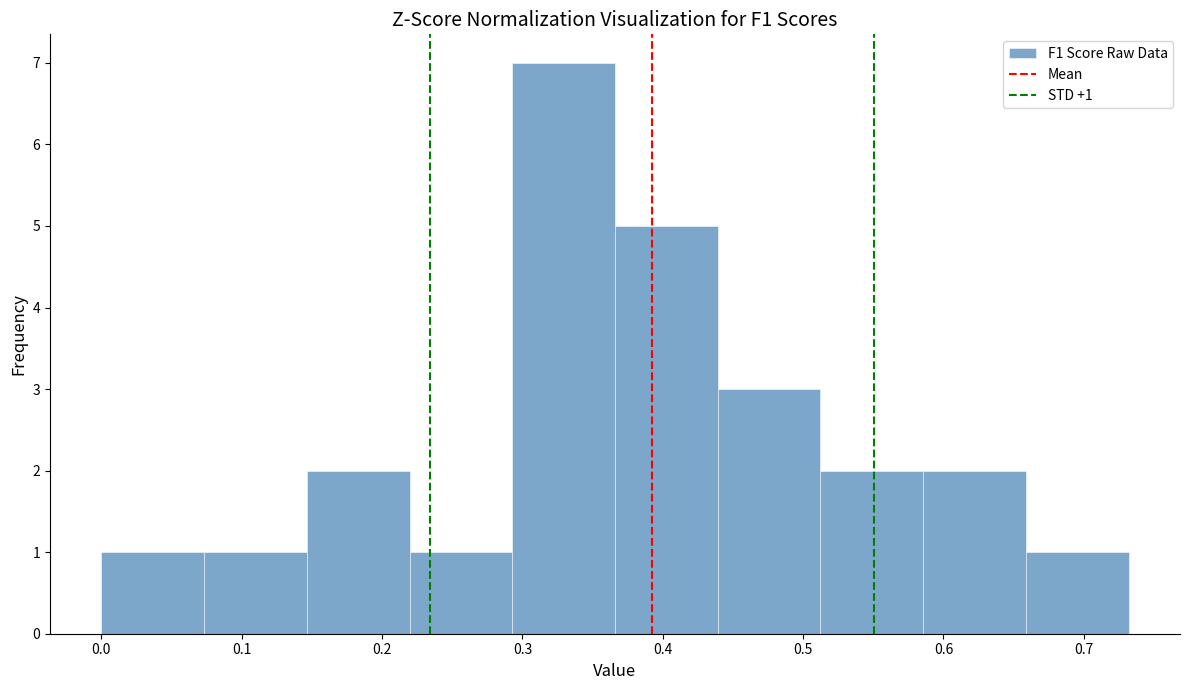

Over which range of the x-axis is the bar tallest?

0.29 to 0.37